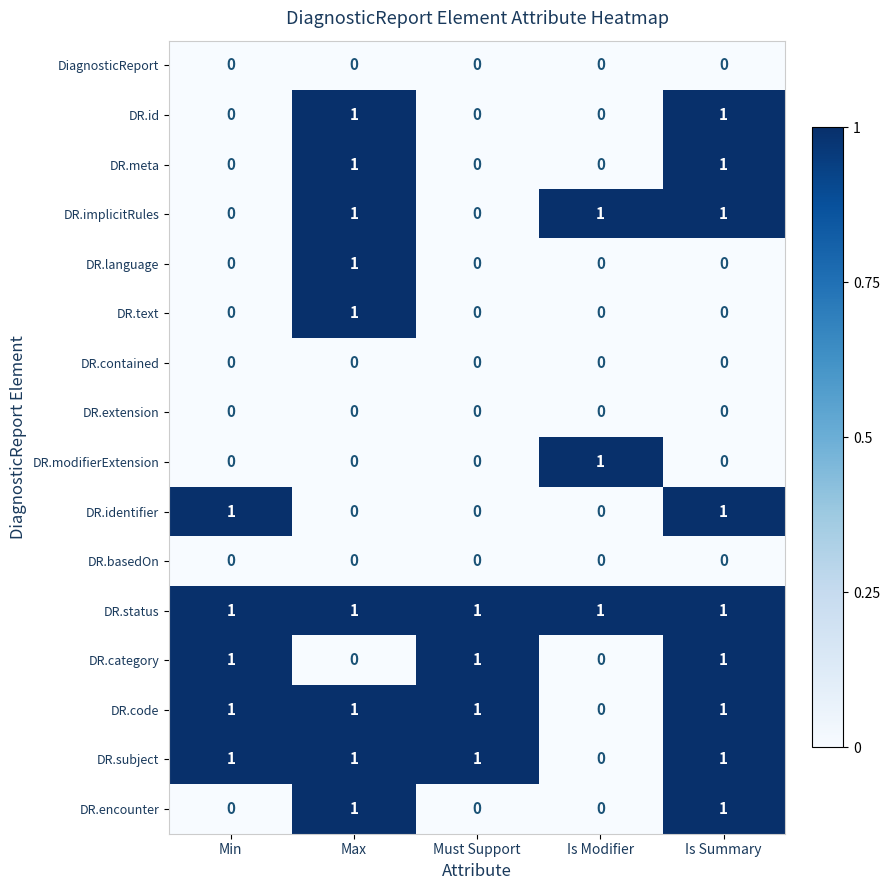

Is it true that DR.status equals 0 at Max?

False